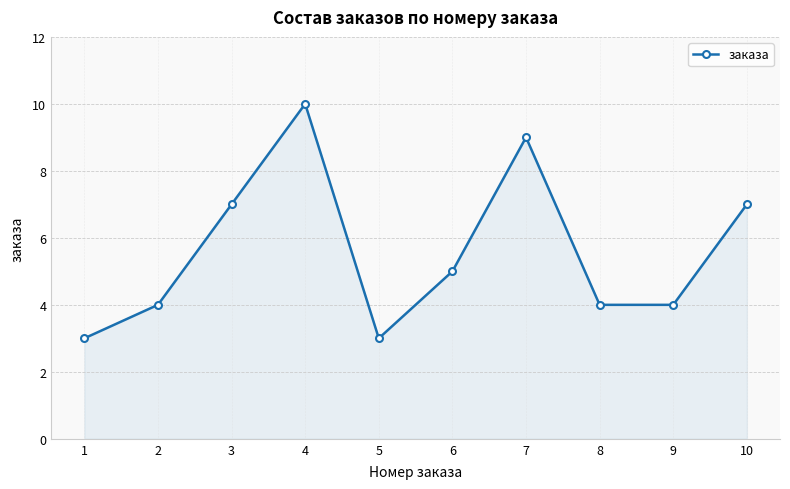

At which label does the data first exceed 5?

3